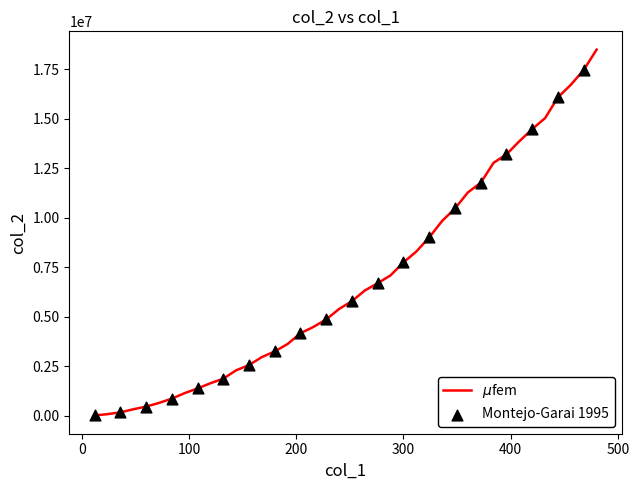

What is the difference between the maximum and minimum values?

18469509